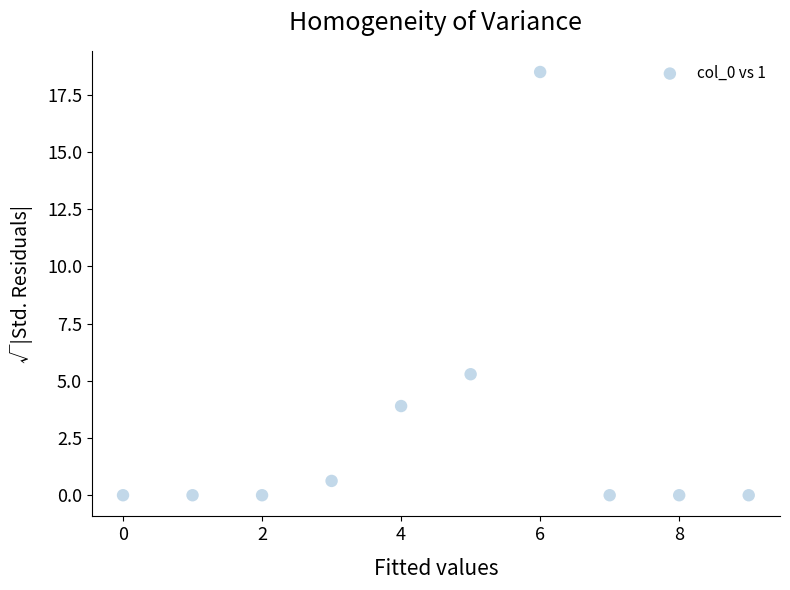

What Y value in the scatter plot is closest to 9?

5.3